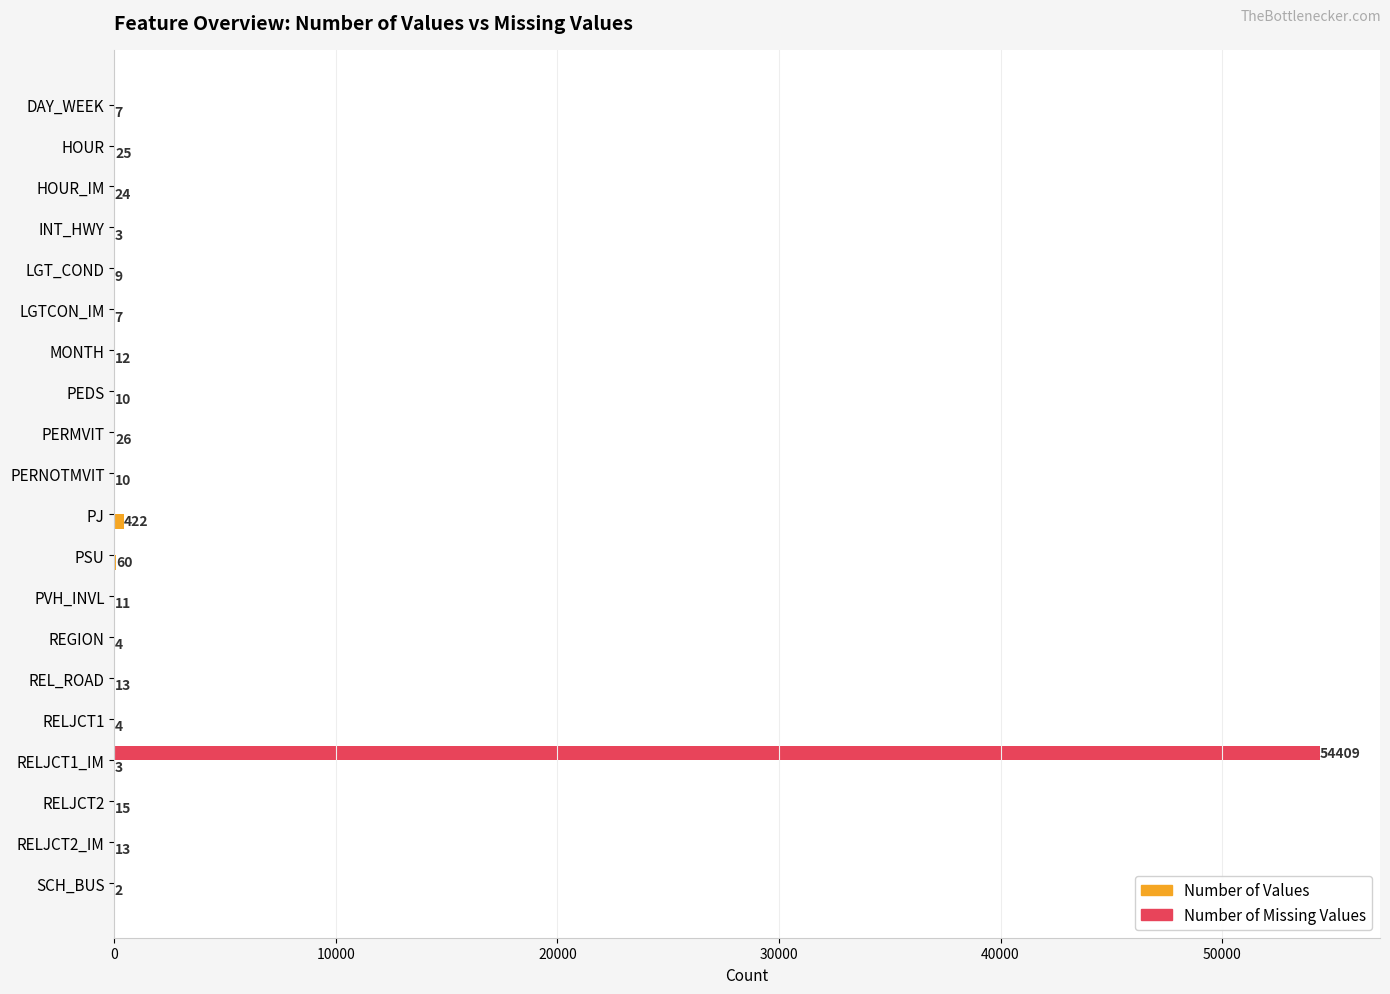

Which series has the largest total across all categories?

Number of Missing Values